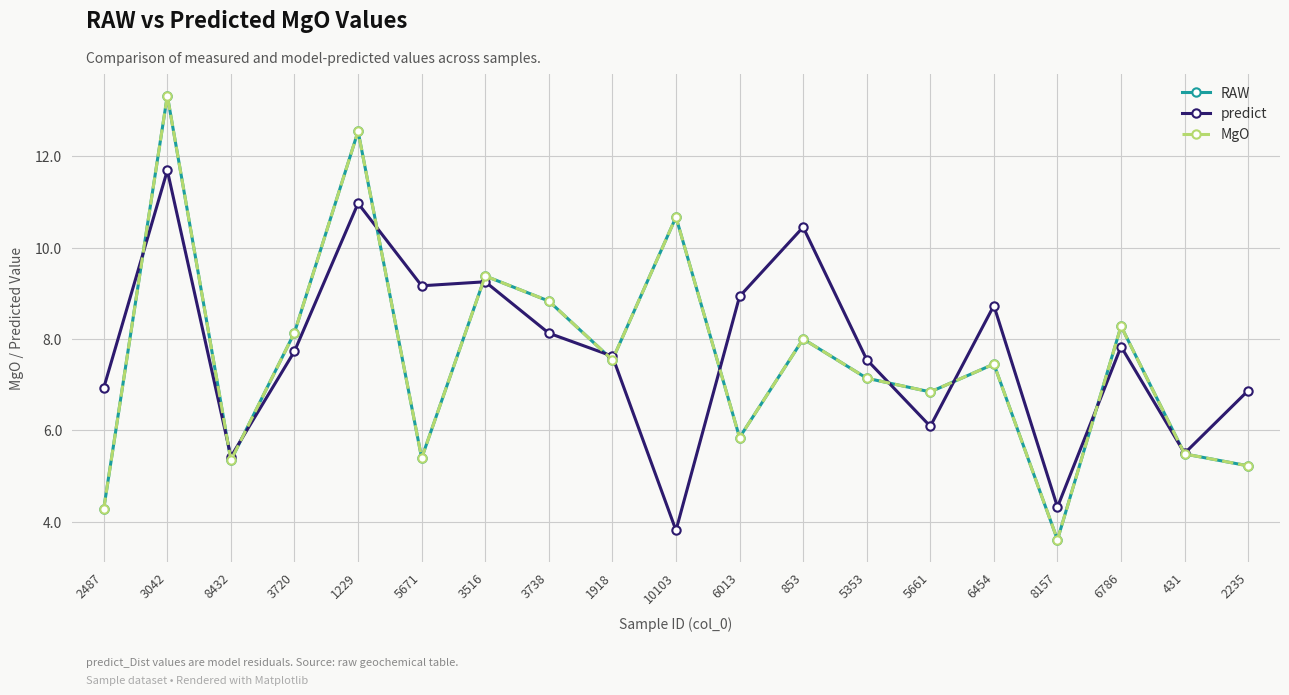

How many times do RAW and predict cross each other?

12